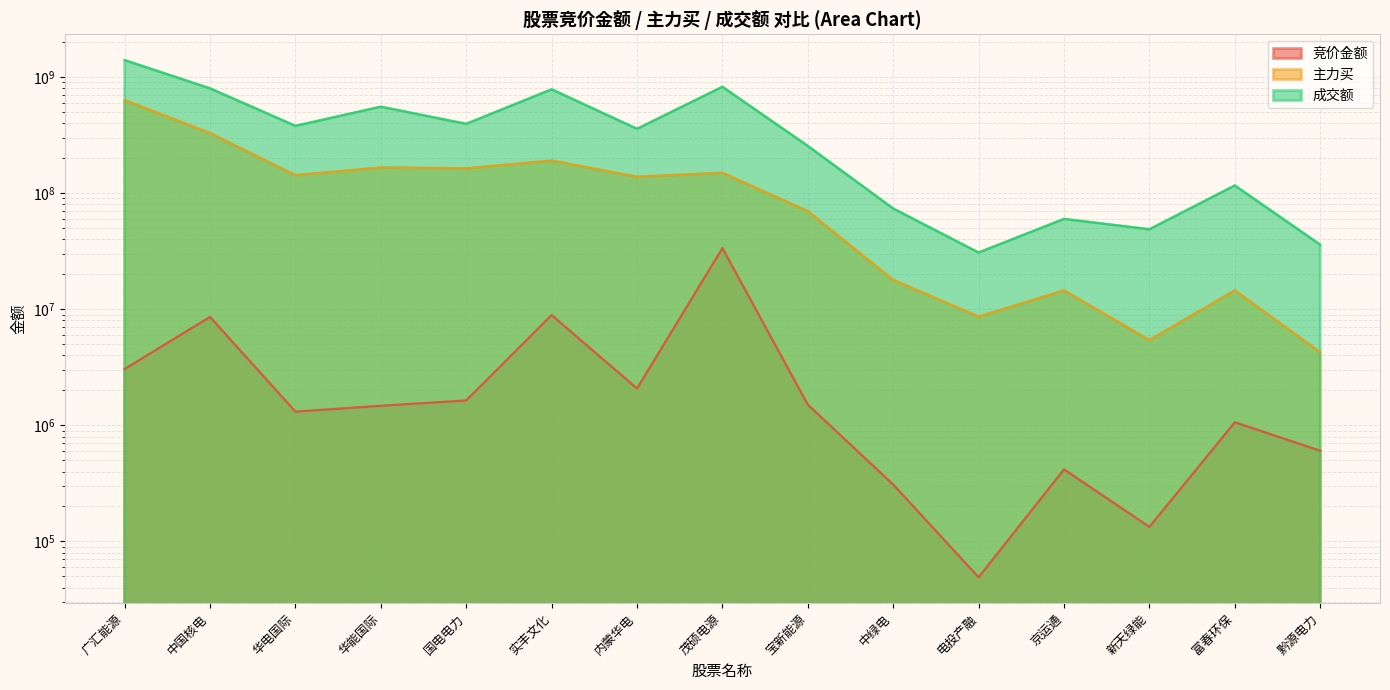

Which series has the widest spread of values?

成交额